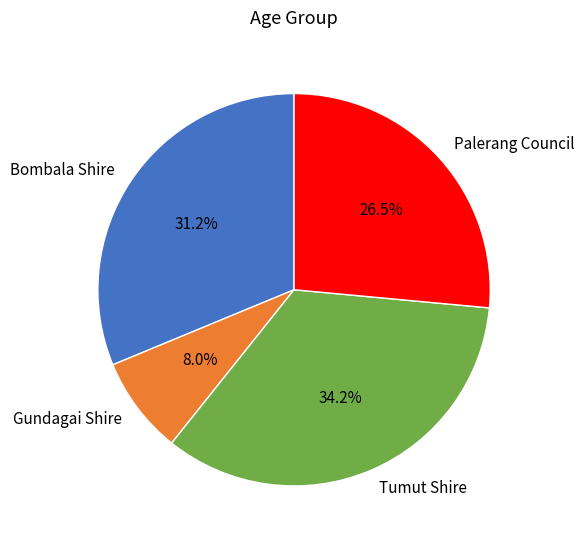

Which has a higher value, Tumut Shire or Bombala Shire?

Tumut Shire